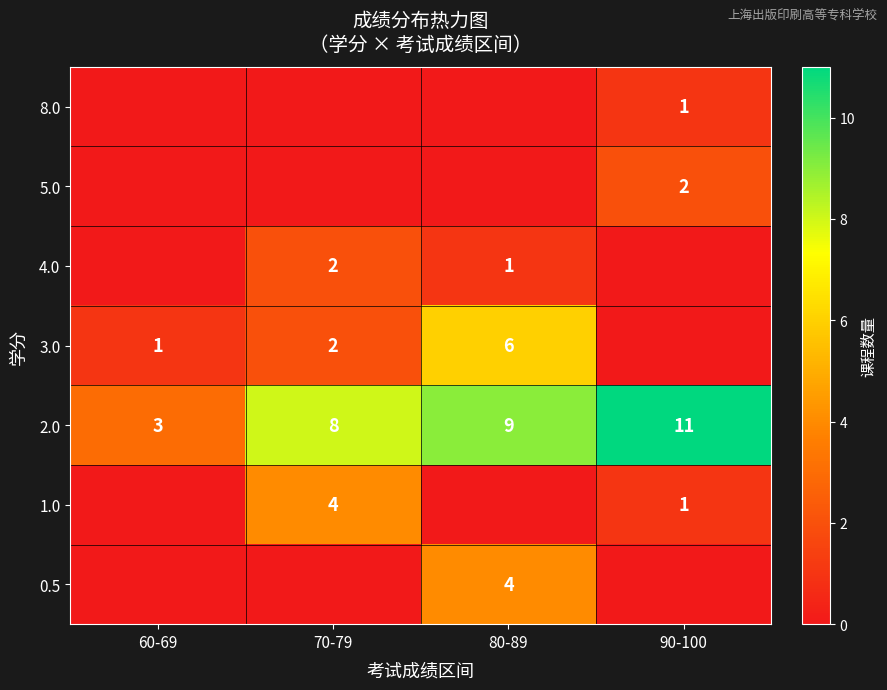

List the labels in order of 2.0 value, smallest first.

60-69, 70-79, 80-89, 90-100